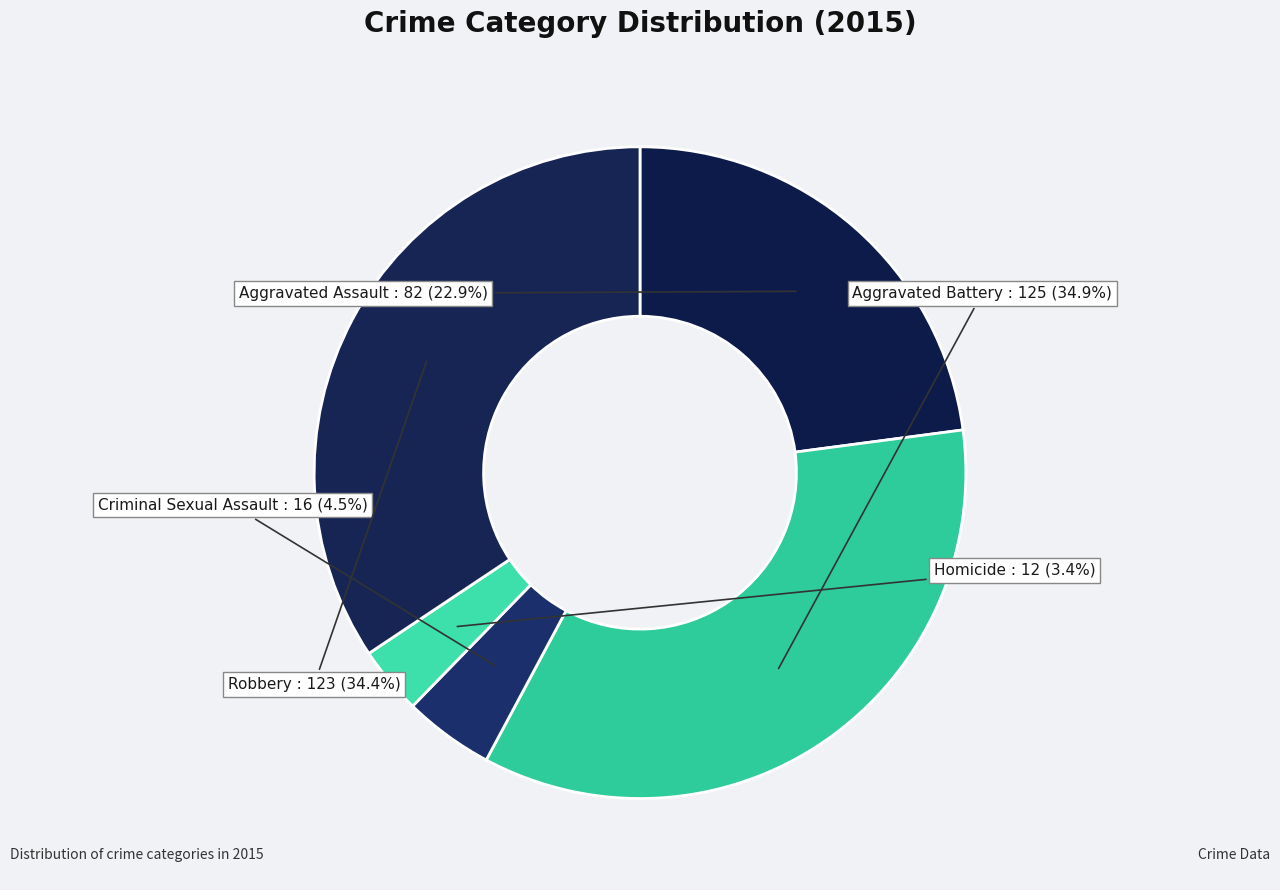

Which category has the smallest portion of the pie?

Homicide